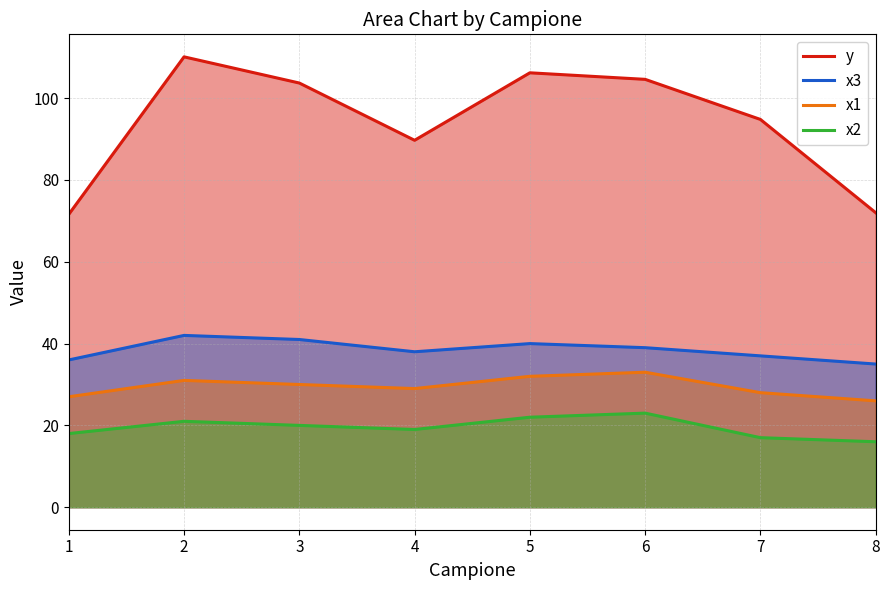

The x3 series shows 39.0 at 6. True or false?

True